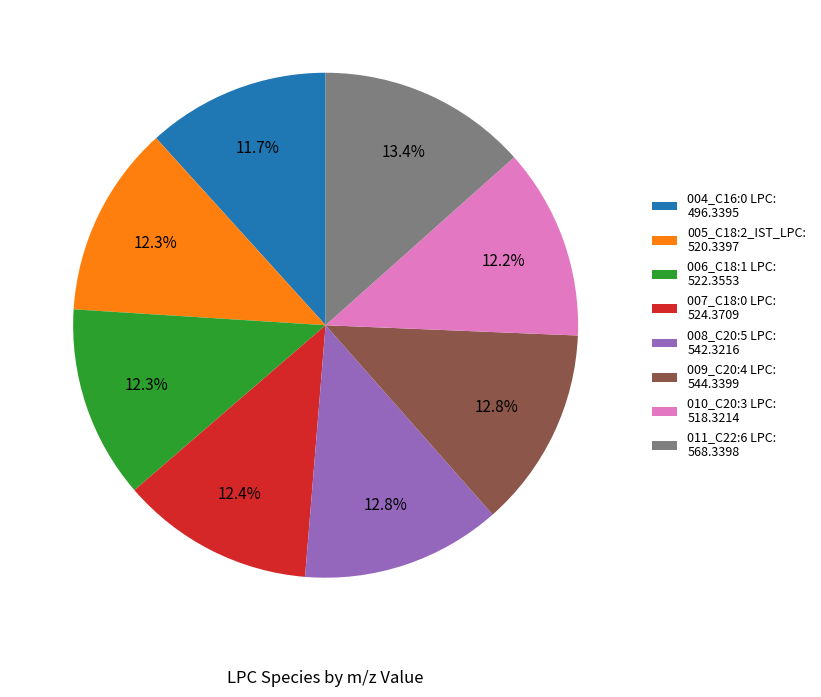

To the nearest percent, what is the difference between the largest and smallest slice percentages?

2%